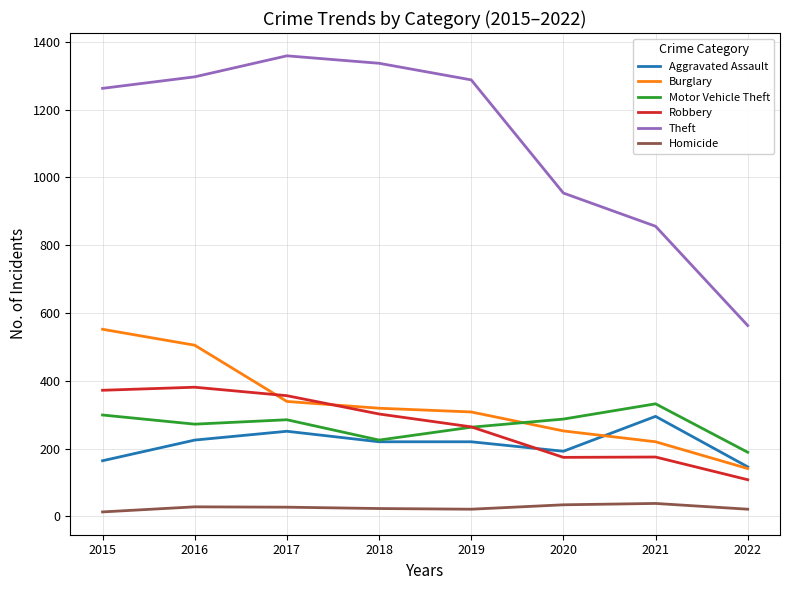

Which series ends up on top after the final intersection of Robbery and Burglary?

Burglary